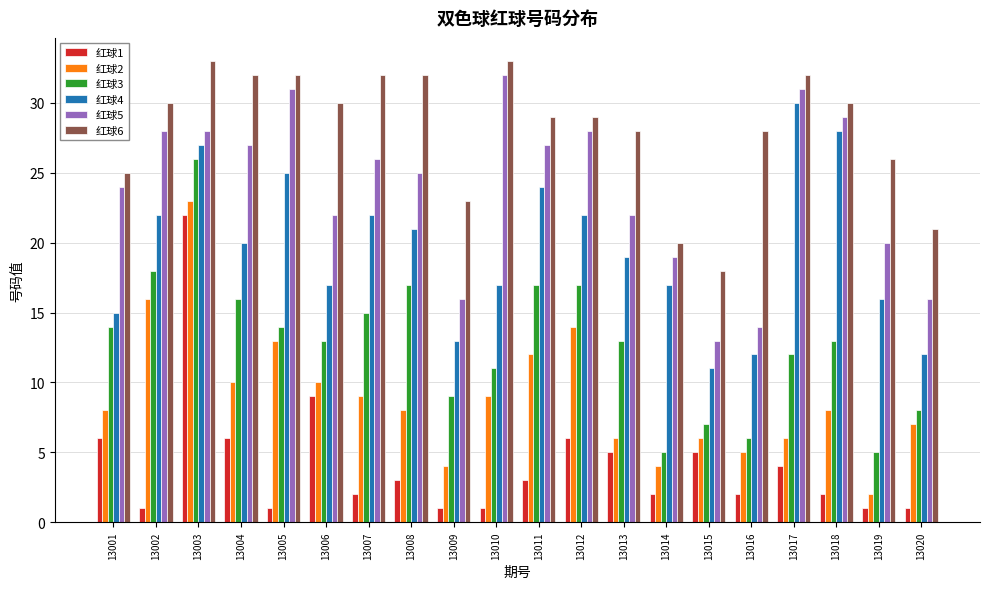

List the series in order of their peak value, highest first.

红球6, 红球5, 红球4, 红球3, 红球2, 红球1